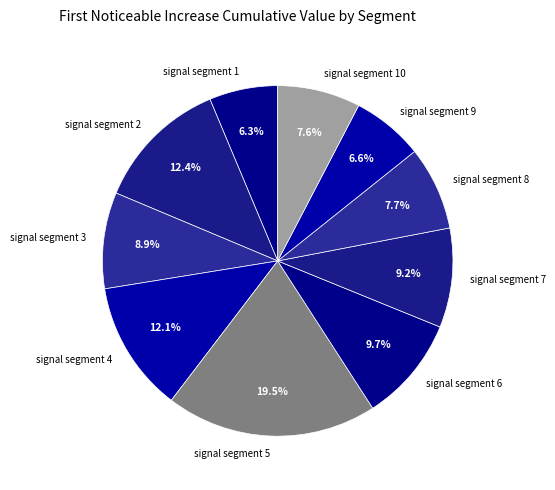

Does signal segment 9 account for over 50% of the chart?

No